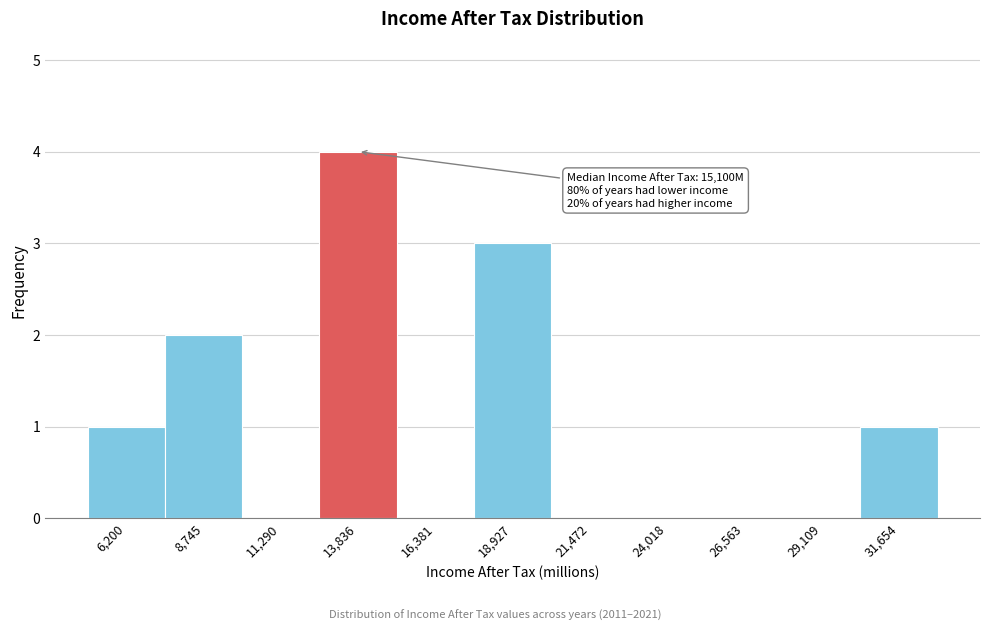

Reading left to right, list all the values displayed in this chart.

6,200=1	8,745=2	11,290=0	13,836=4	16,381=0	18,927=3	21,472=0	24,018=0	26,563=0	29,109=0	31,654=1